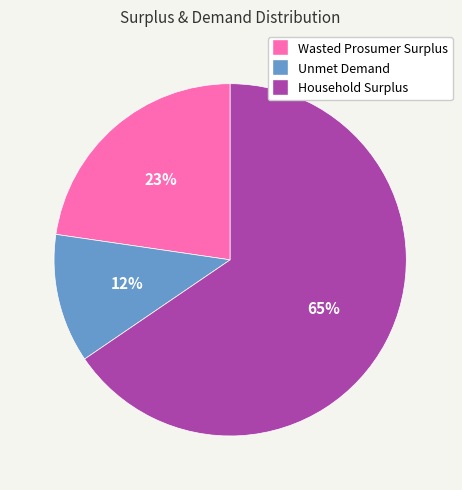

Rank the categories by value from lowest to highest.

Unmet Demand, Wasted Prosumer Surplus, Household Surplus